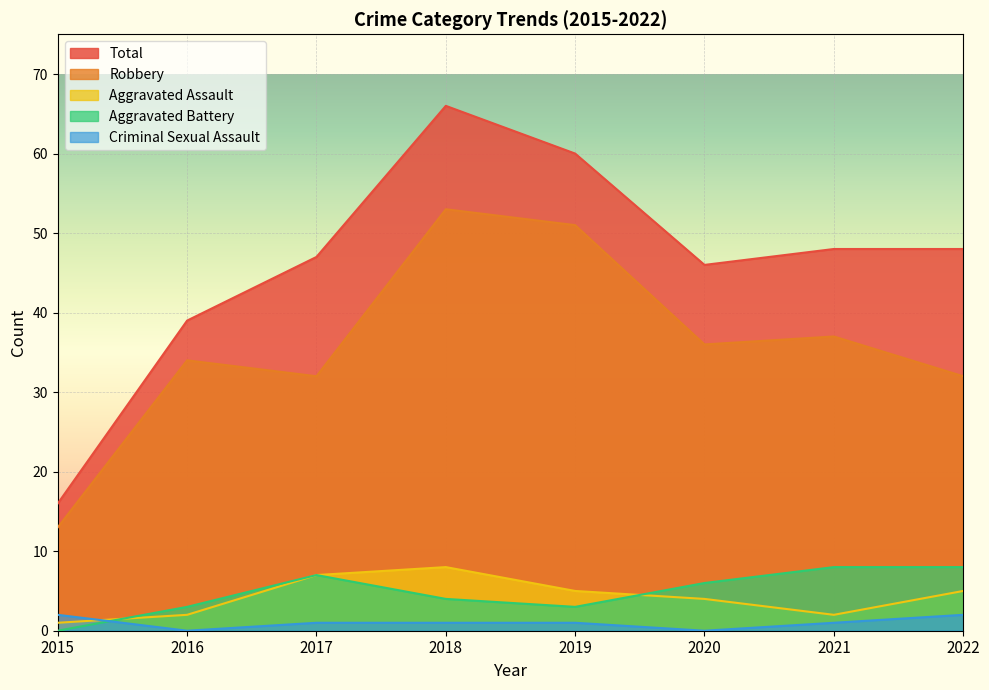

What is the approximate value of Robbery at 2016, to the nearest 10?

30